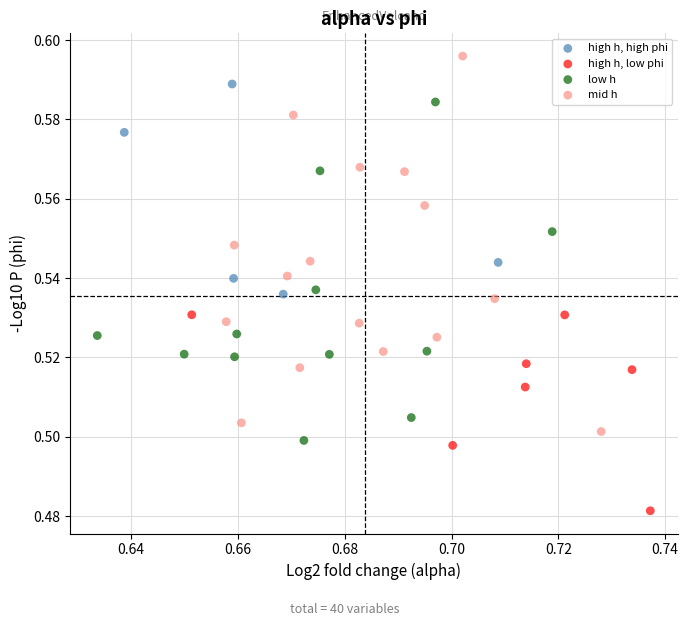

Which series reaches the minimum Y coordinate?

high h, low phi